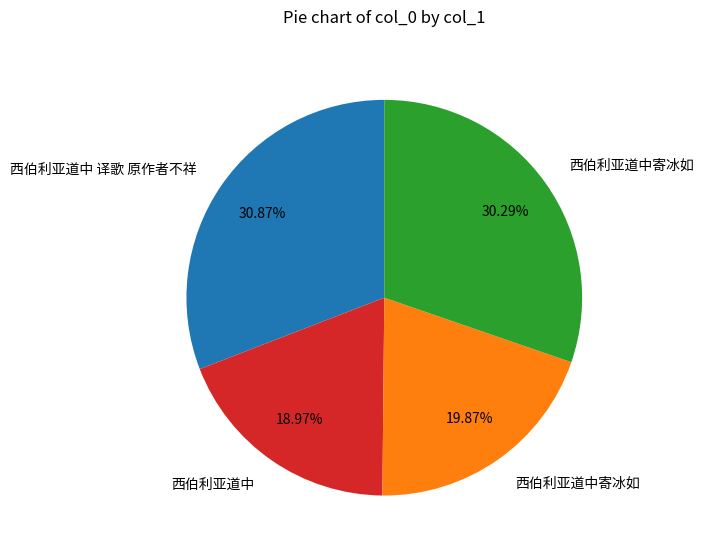

Is there a majority slice in this chart?

No